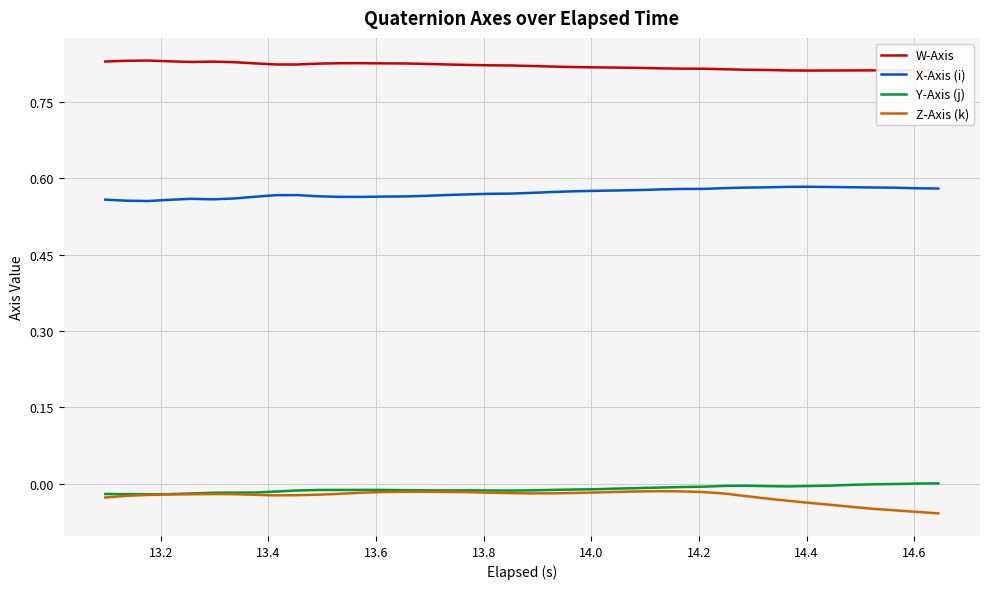

True or false: W-Axis has more than 1 points higher than both neighbors.

True